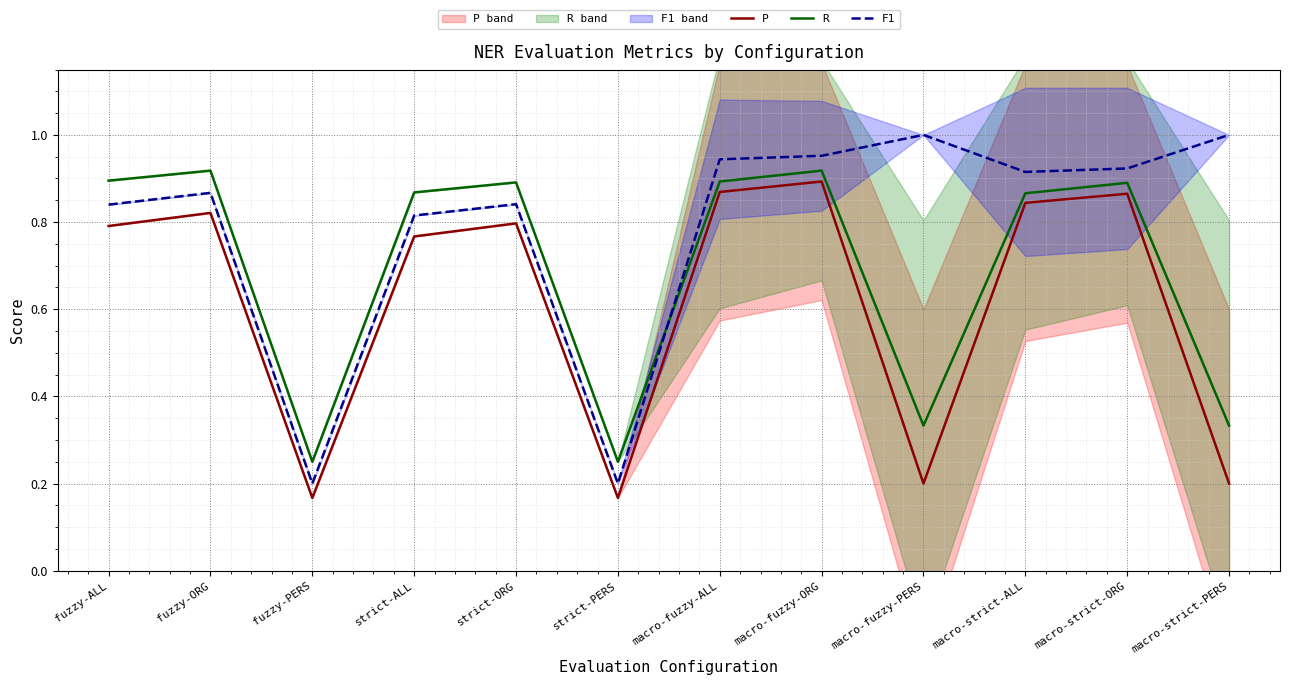

Is it true that P equals 0.3 at fuzzy-PERS?

False